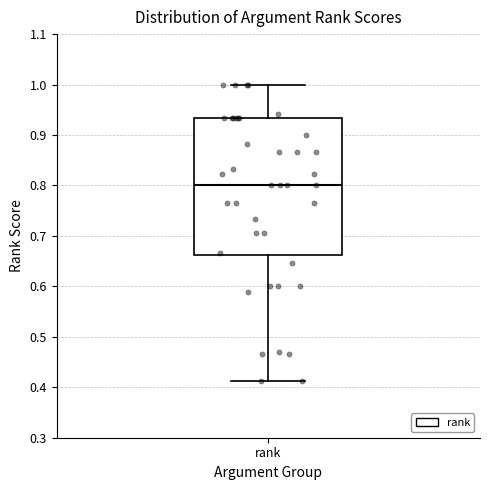

Where is the lower edge of the box for rank on the y-axis? The values are not printed on the chart, so give them approximately, as read against the axis.

0.66